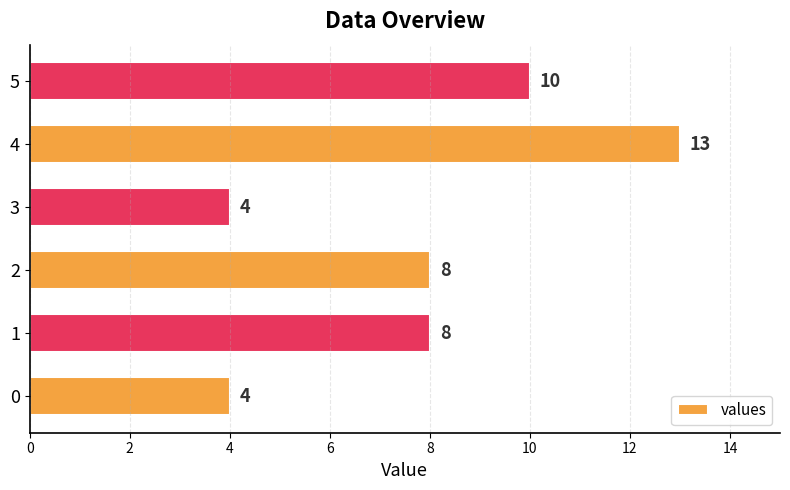

What is the difference between the maximum and minimum values?

9